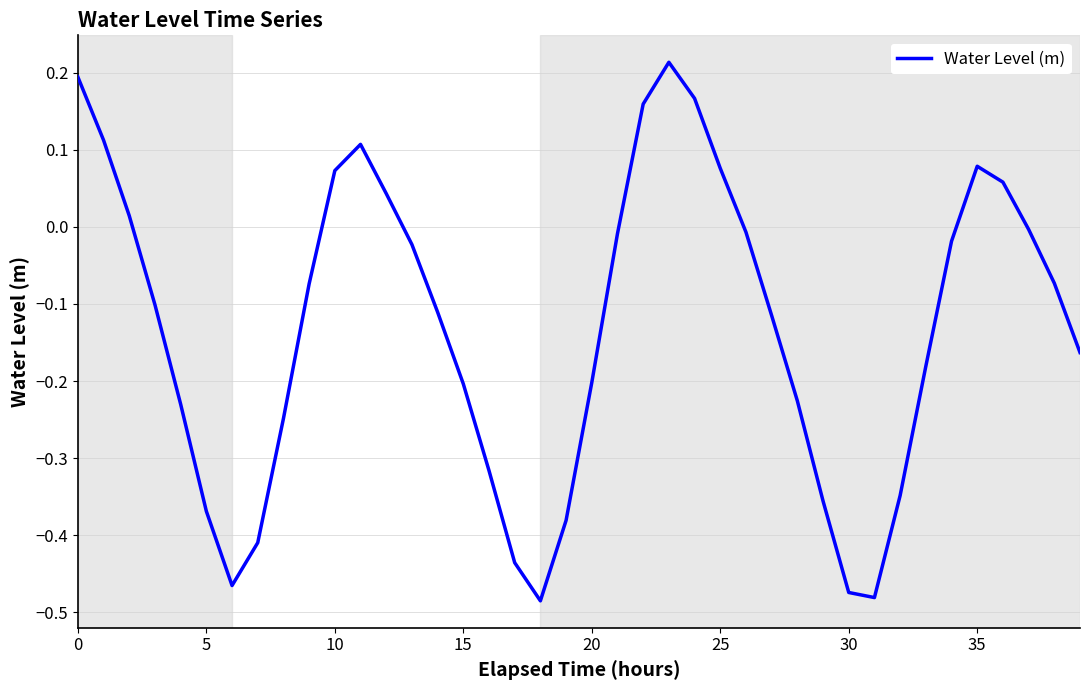

Does the chart have visible grid lines?

Yes